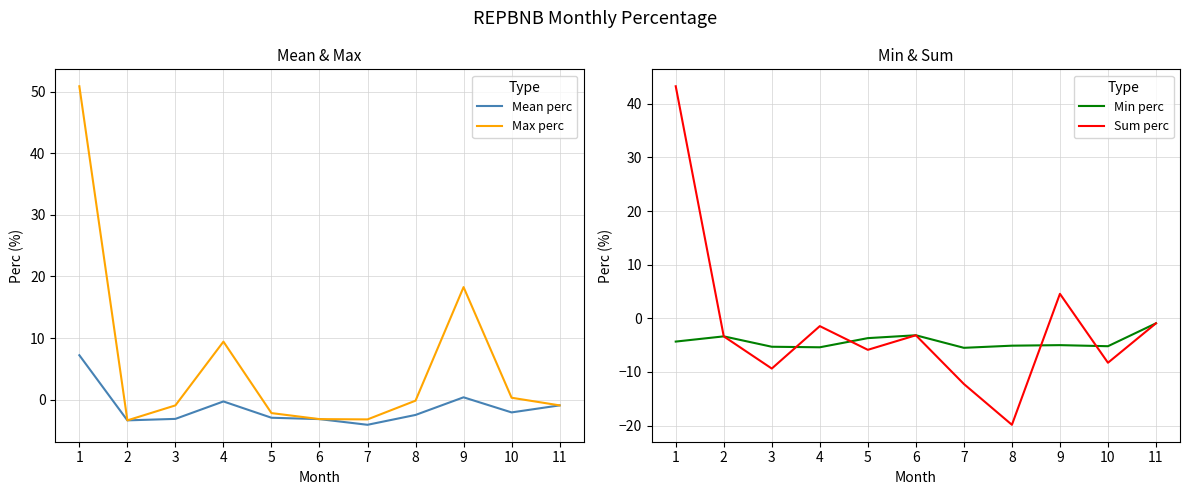

True or false: Mean perc has more than 1 interior local peaks.

True